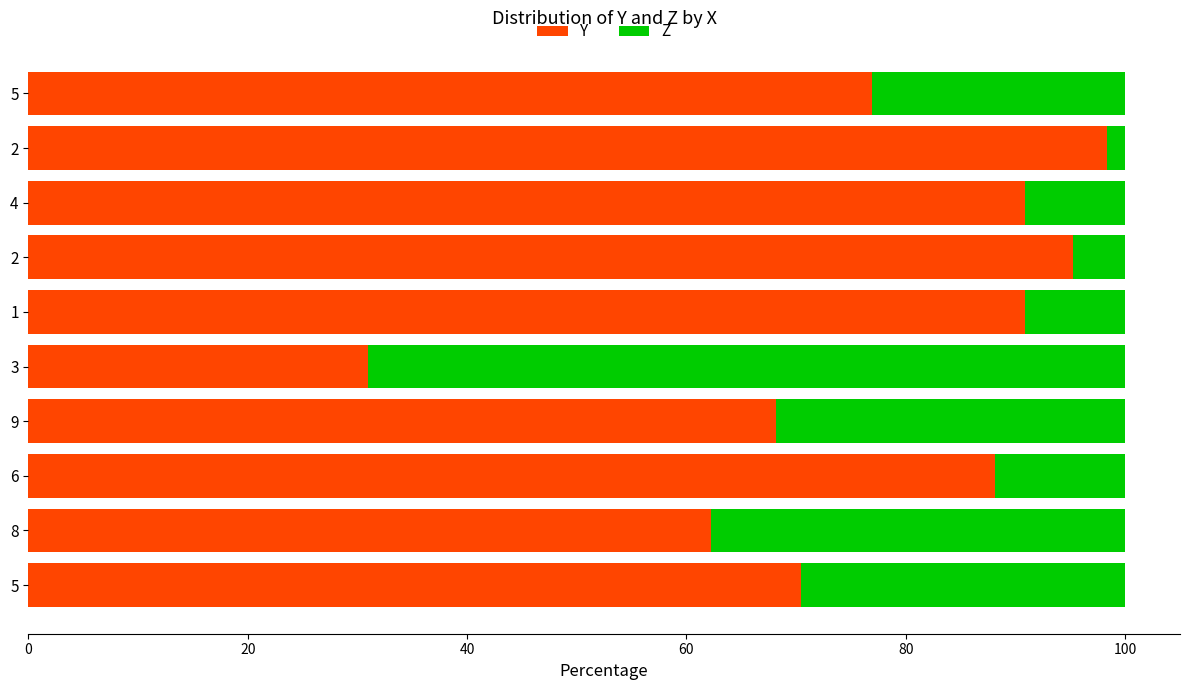

What are all the series names shown in the legend?

Y, Z